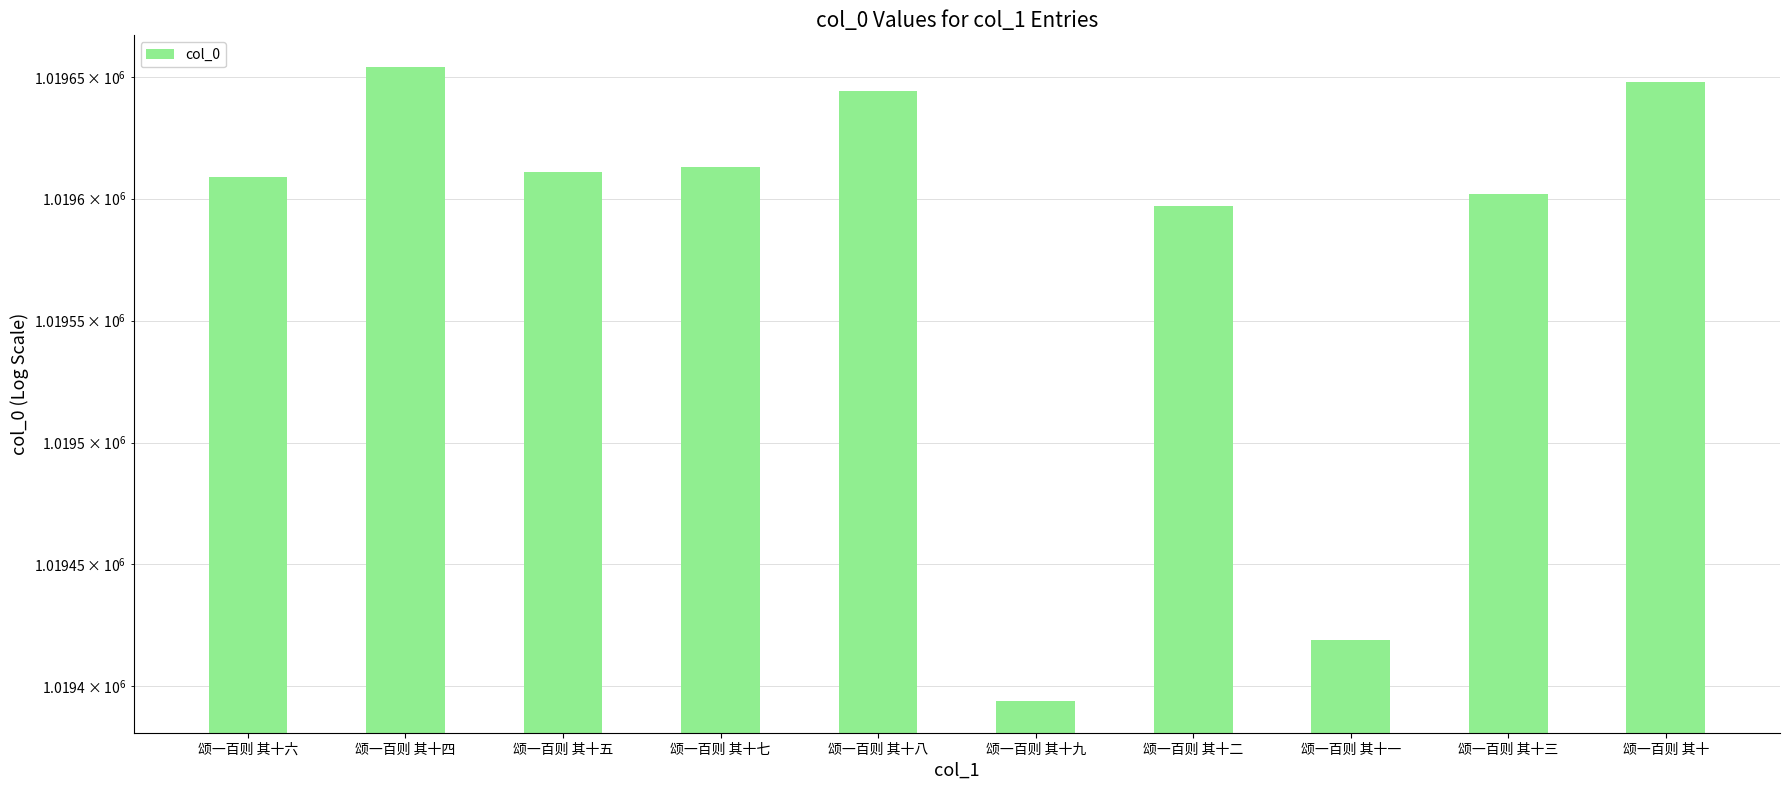

List the labels in order of value, smallest first.

颂一百则 其十九, 颂一百则 其十一, 颂一百则 其十二, 颂一百则 其十三, 颂一百则 其十六, 颂一百则 其十五, 颂一百则 其十七, 颂一百则 其十八, 颂一百则 其十, 颂一百则 其十四